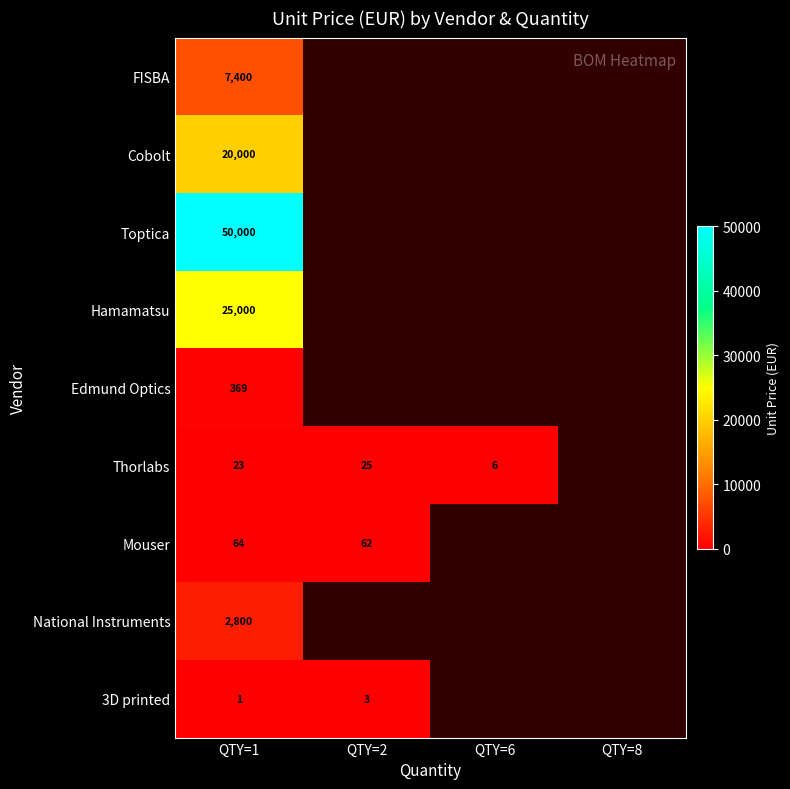

Is it true that Thorlabs equals 23 at QTY=1?

True